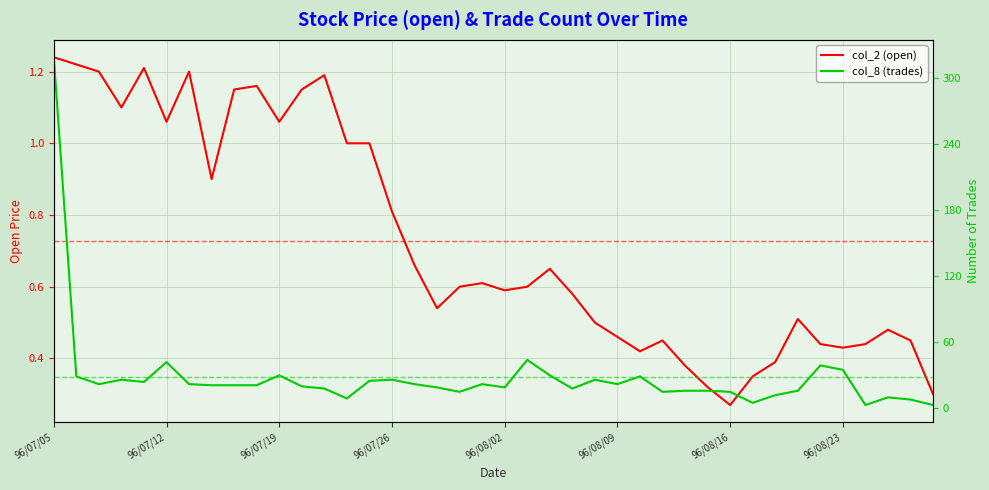

What is the difference between the maximum and minimum values in the col_8 (trades) series?

316.0